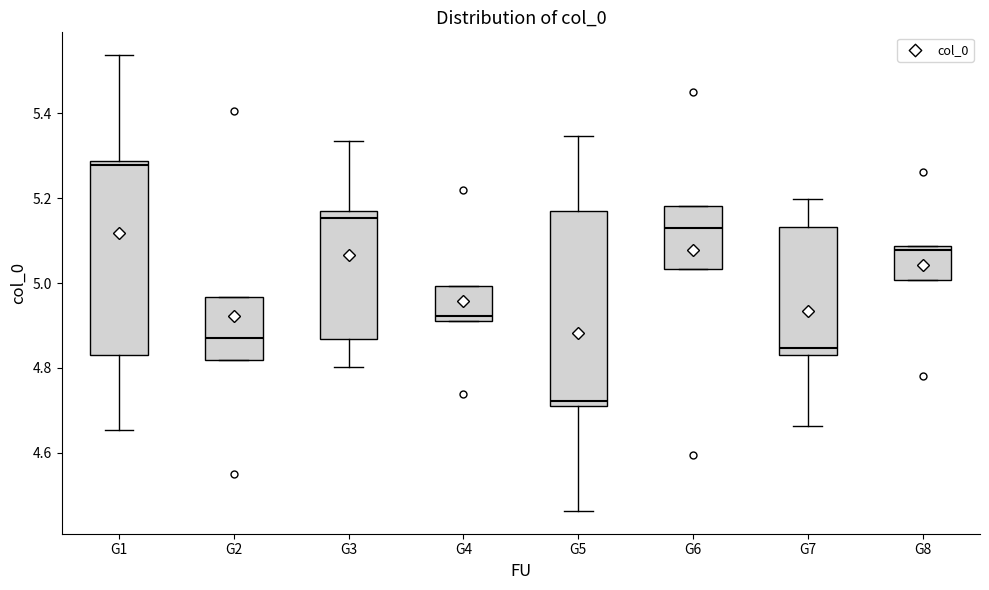

Which box's median line is the lowest?

G5